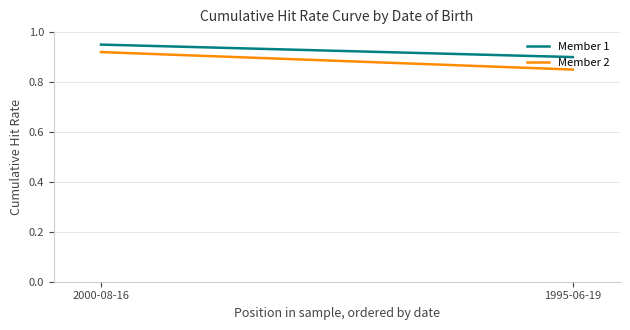

Rank the series at 1995-06-19 from highest to lowest value.

Member 1, Member 2